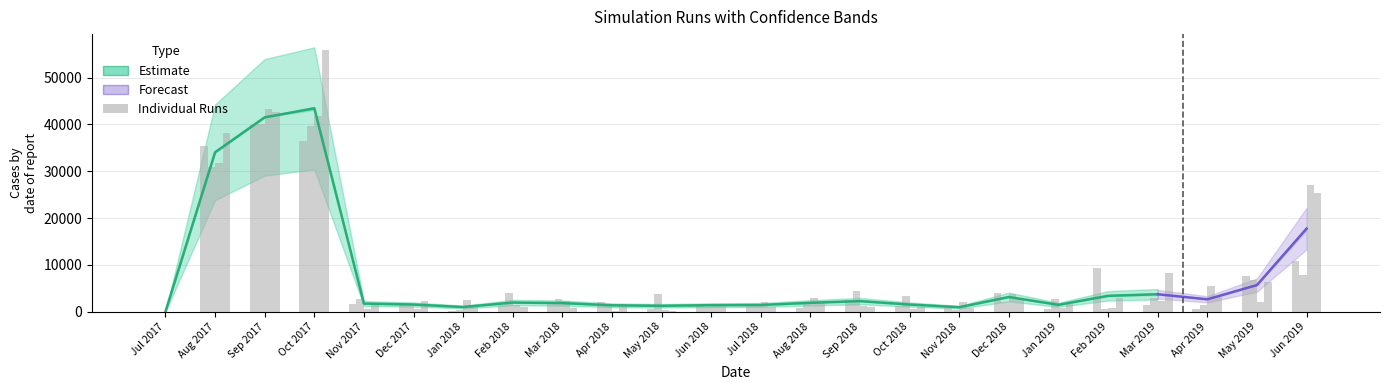

What is the label of the 24th bar from the right?

Jul 2017